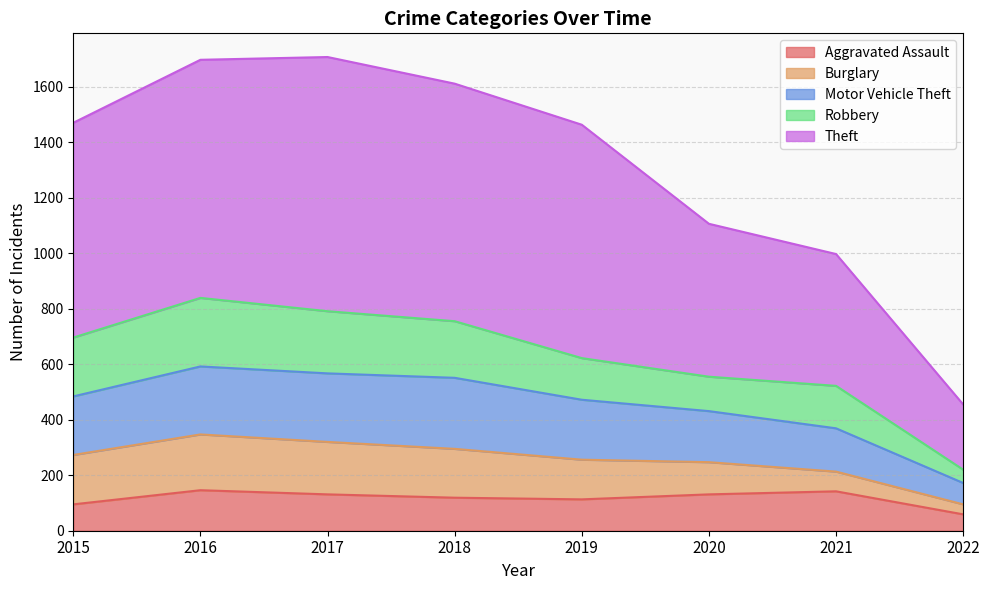

True or false: Aggravated Assault has a value of 119 at 2018.

True